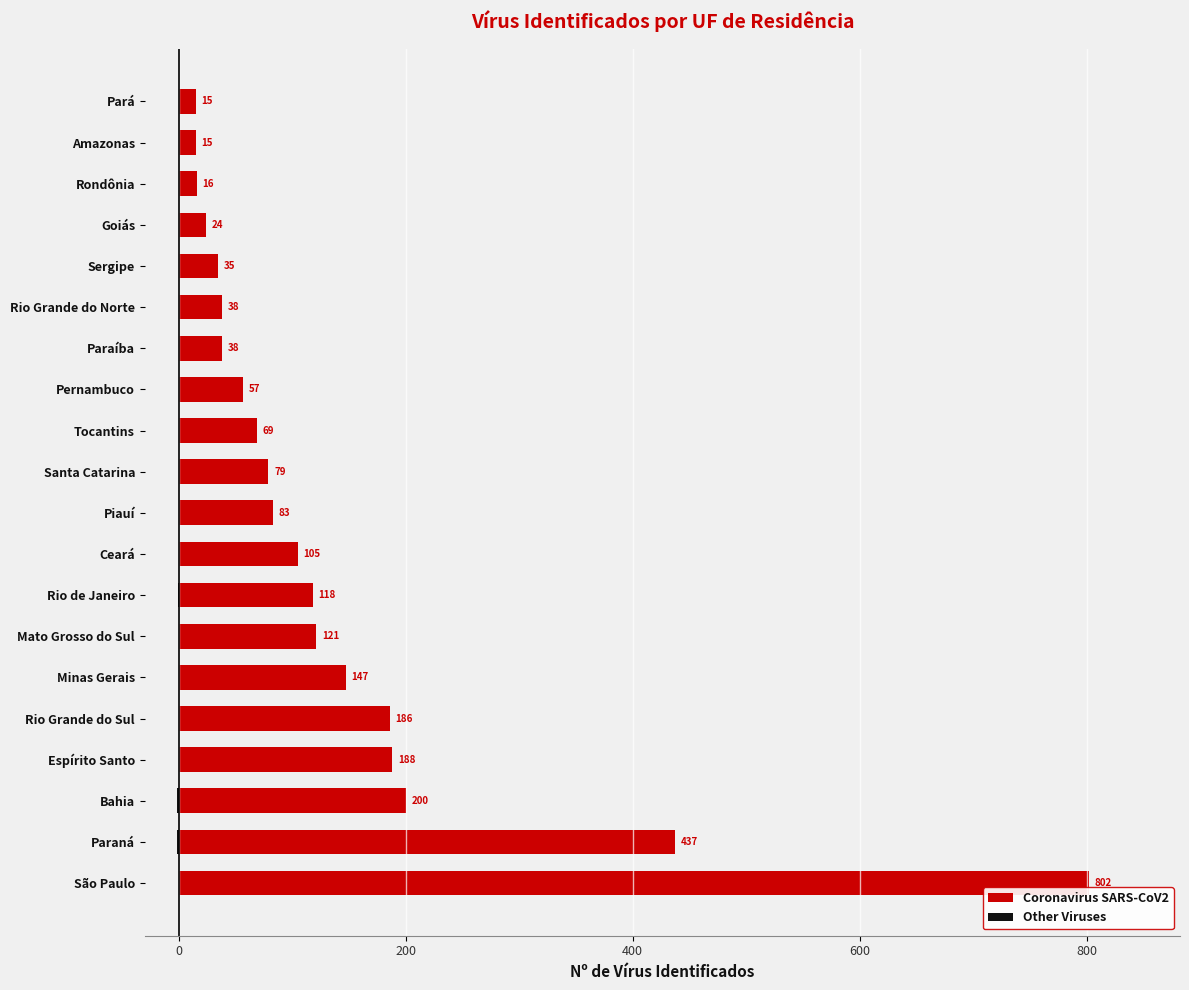

Does the chart contain stacked bars?

No